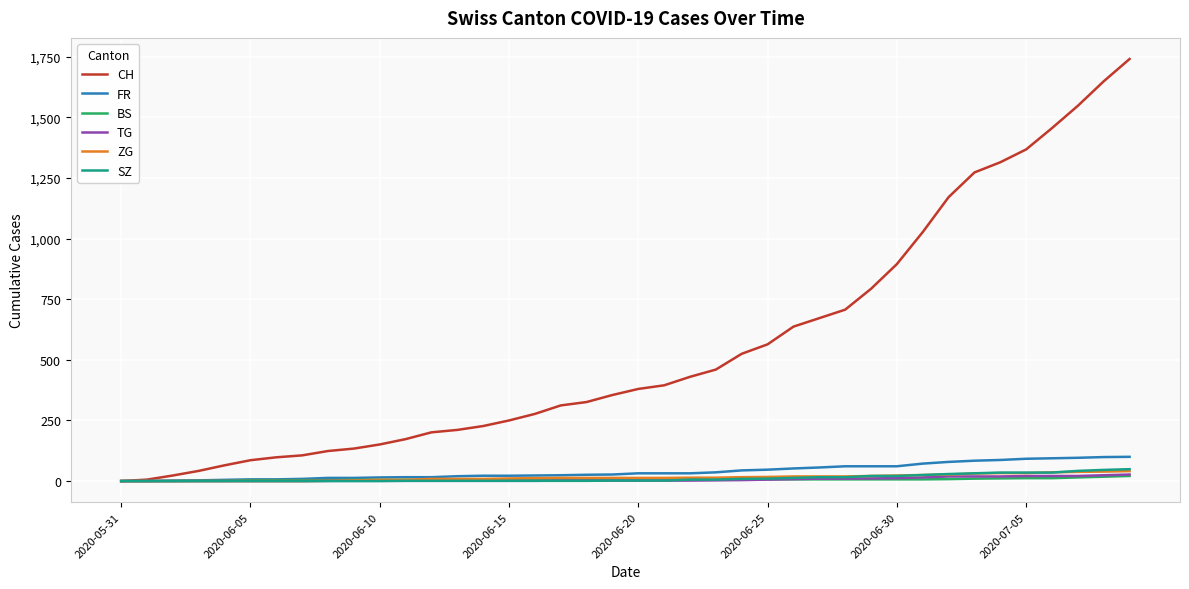

Which series has the widest spread of values?

CH